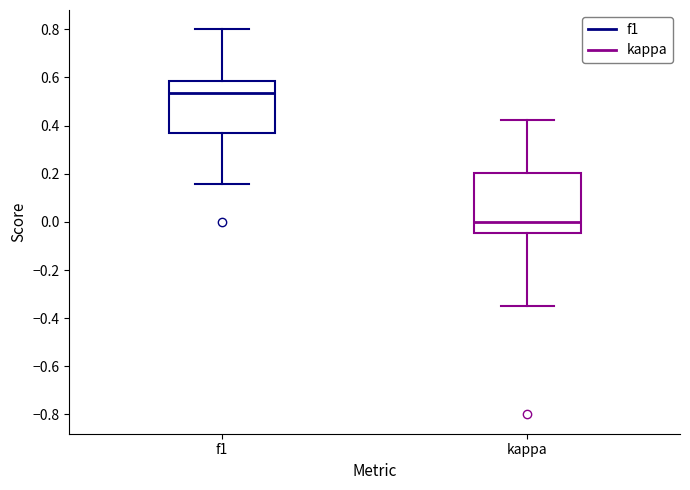

Reading left to right, transcribe this box plot: for each box, give where its median line is, the range the box spans, and where its two whiskers end, as read against the y-axis. The values are not printed on the chart, so give them approximately, as read against the axis.

f1: median 0.54, box 0.36 to 0.58, whiskers 0.16 to 0.80
kappa: median 0.00, box -0.04 to 0.20, whiskers -0.36 to 0.42